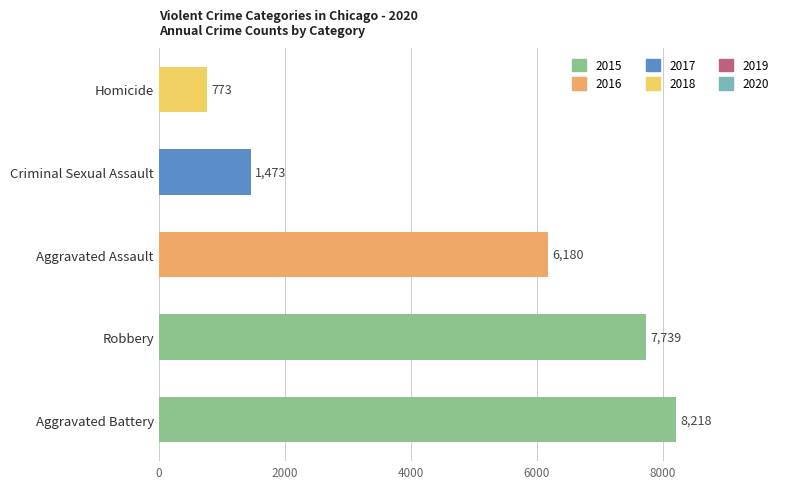

What is the change in value from Aggravated Assault to Homicide?

-5407